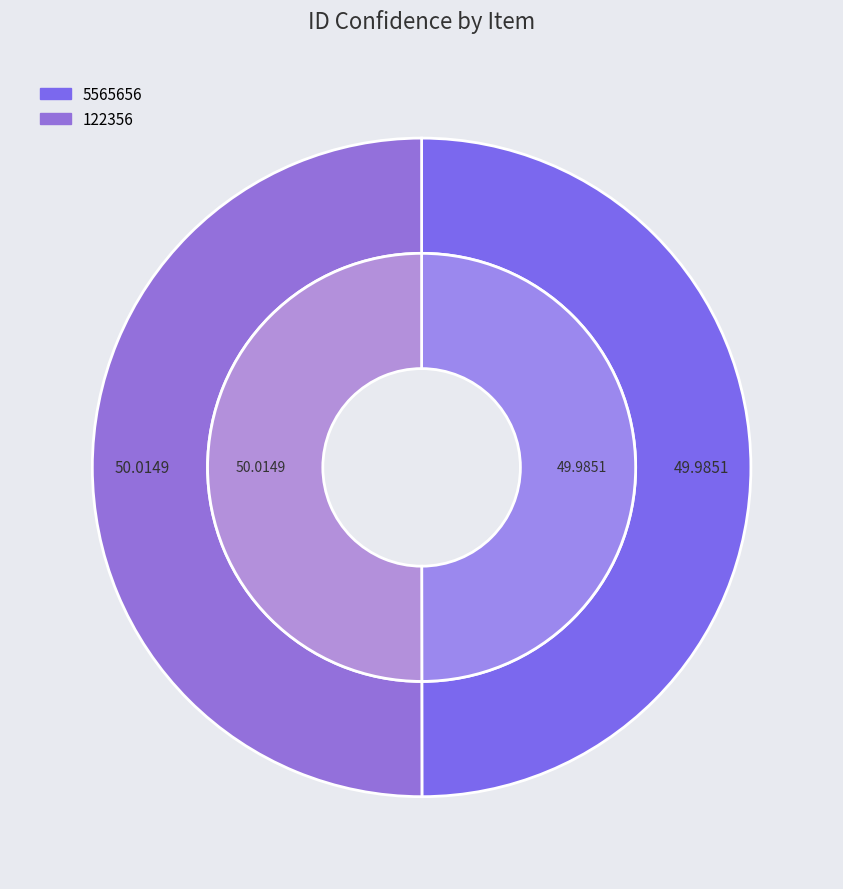

Rank the categories by value from highest to lowest.

122356, 5565656